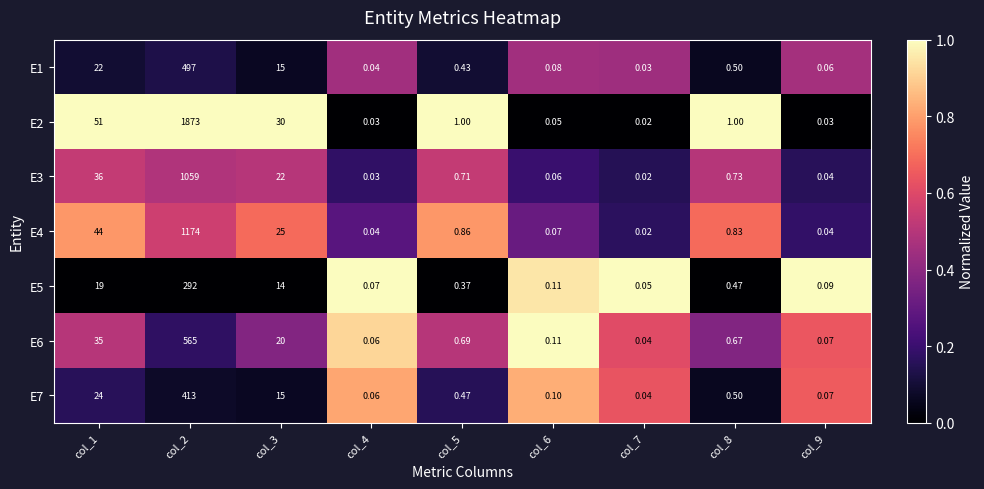

What is the spread (max minus min) of values at col_4?

1.0